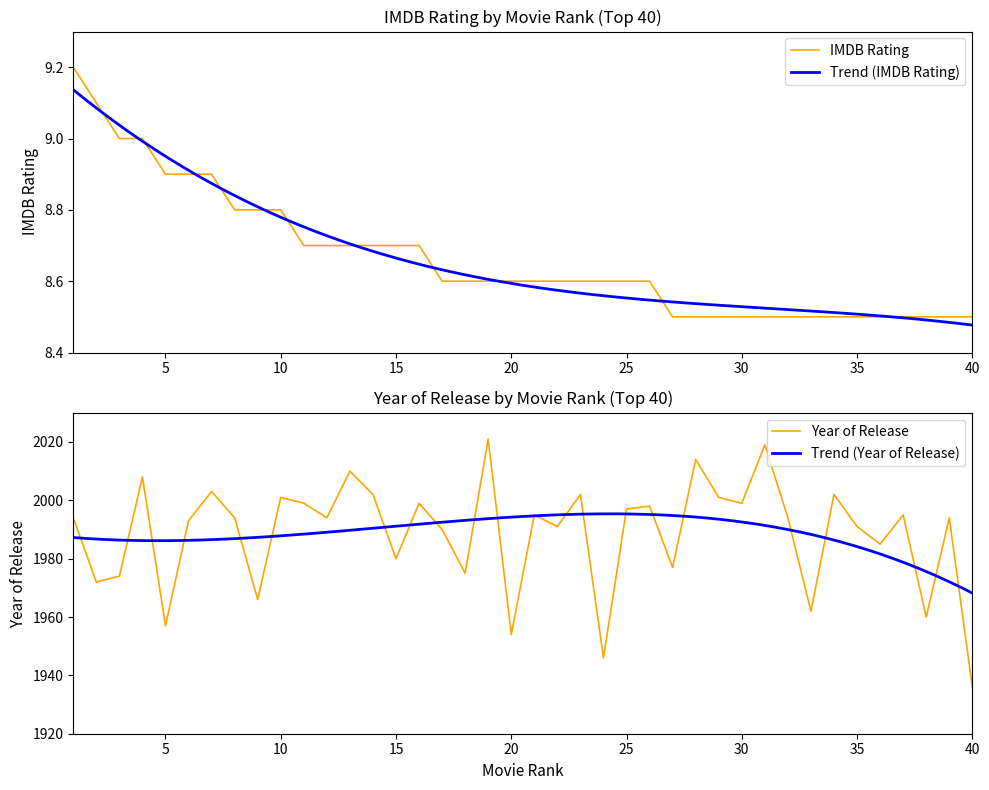

The value at 16 is 5.7. True or false?

False